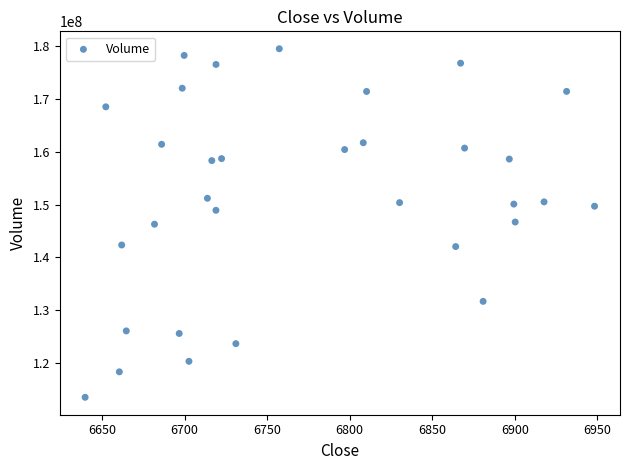

What is the range of Y values (max minus min)?

66095900